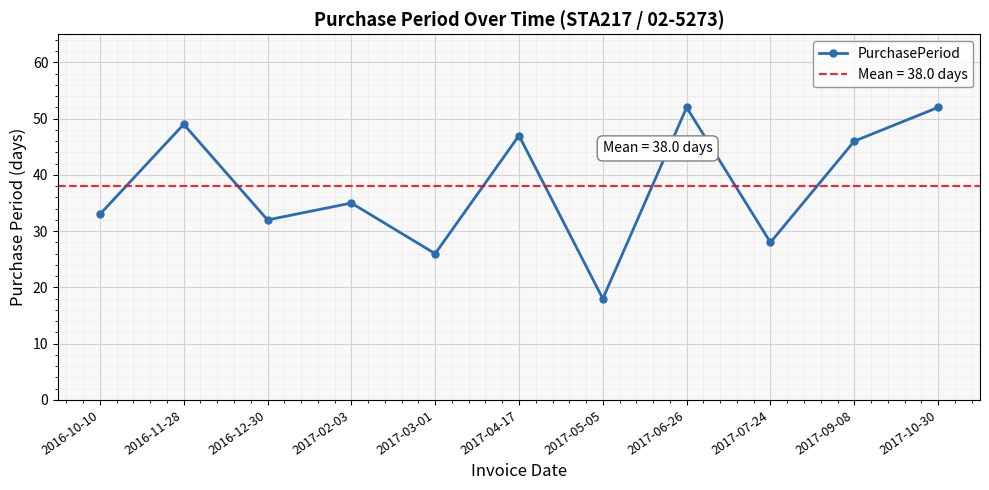

What is the value of the 2nd point from the left?

49